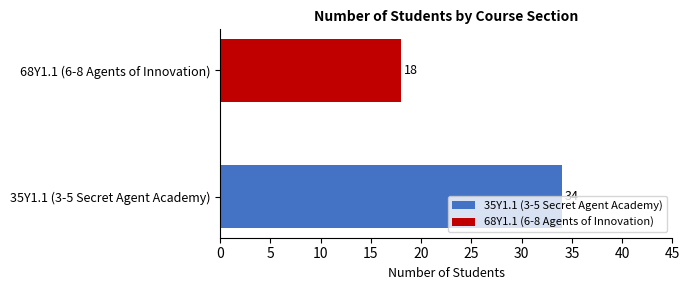

List the series in order of their peak value, highest first.

35Y1.1 (3-5 Secret Agent Academy), 68Y1.1 (6-8 Agents of Innovation)